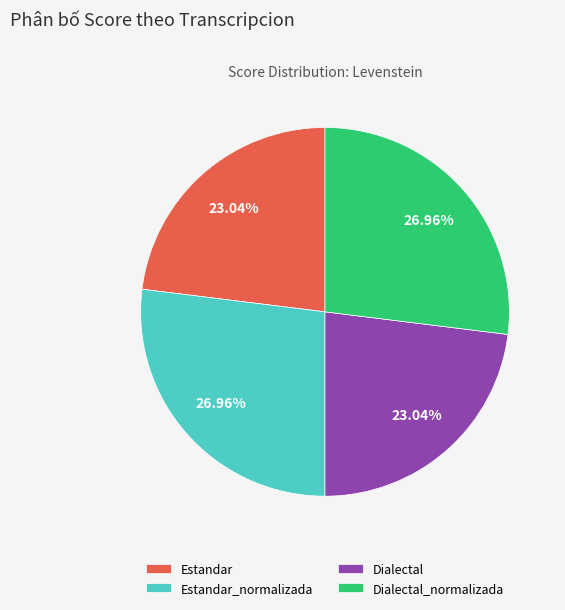

How many slices are in this pie chart?

4